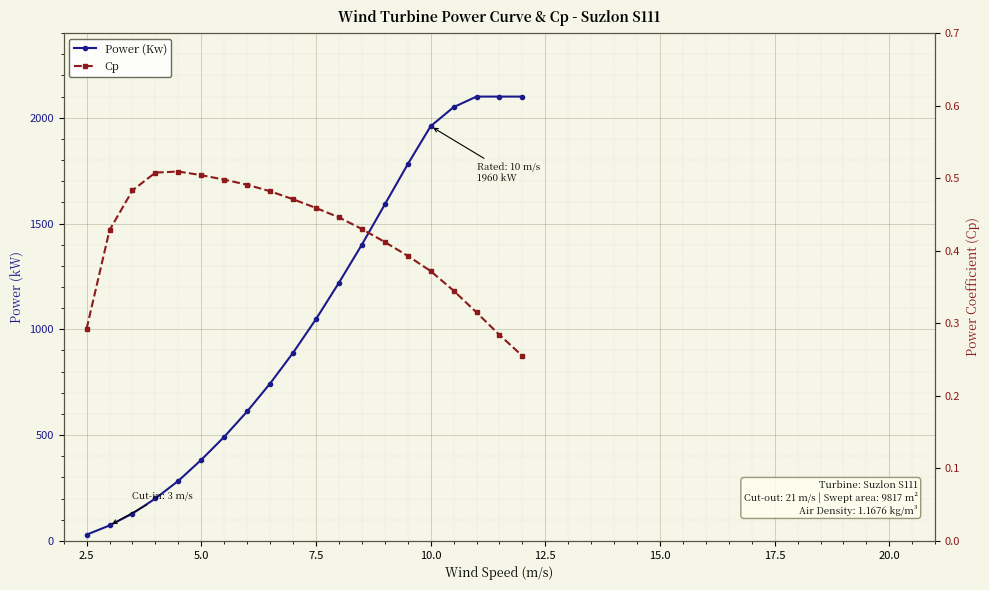

How many data points in Power (Kw) are less than 1048?

10